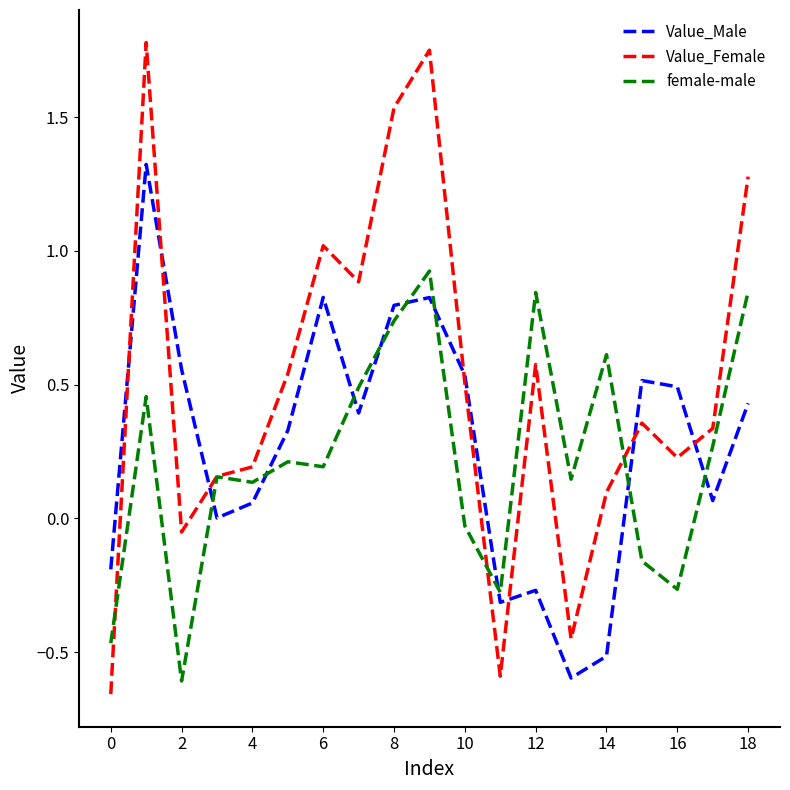

Rank the series by their maximum value, from highest to lowest.

Value_Female, Value_Male, female-male